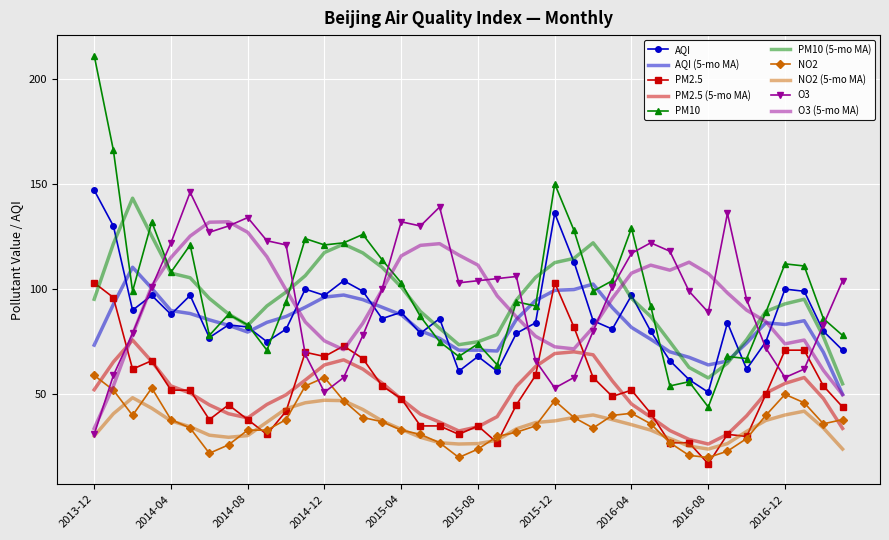

What is the smallest value displayed?

17.0